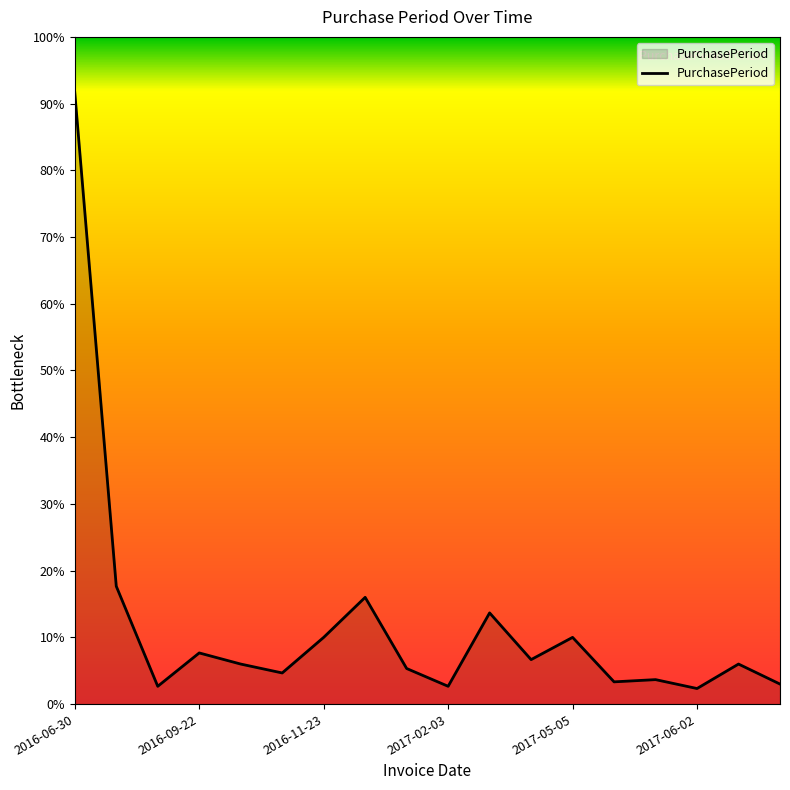

How many points are lower than both their immediate neighbors (excluding endpoints)?

6